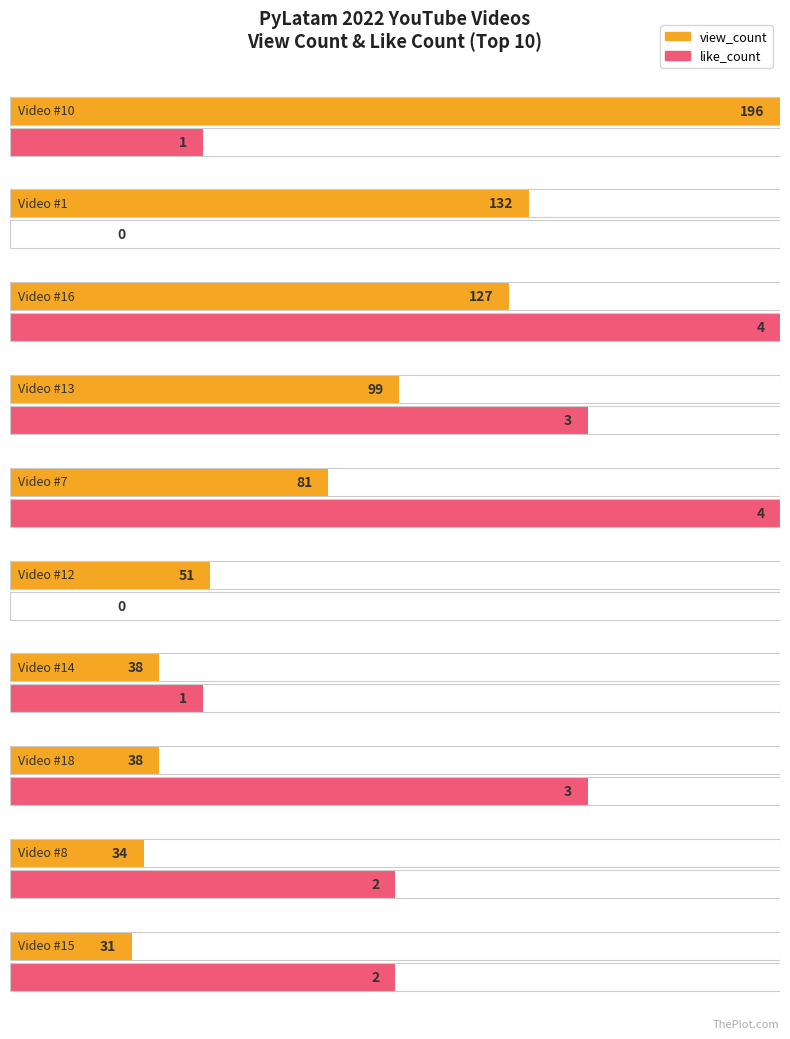

At which category is the sum across all series the highest?

10